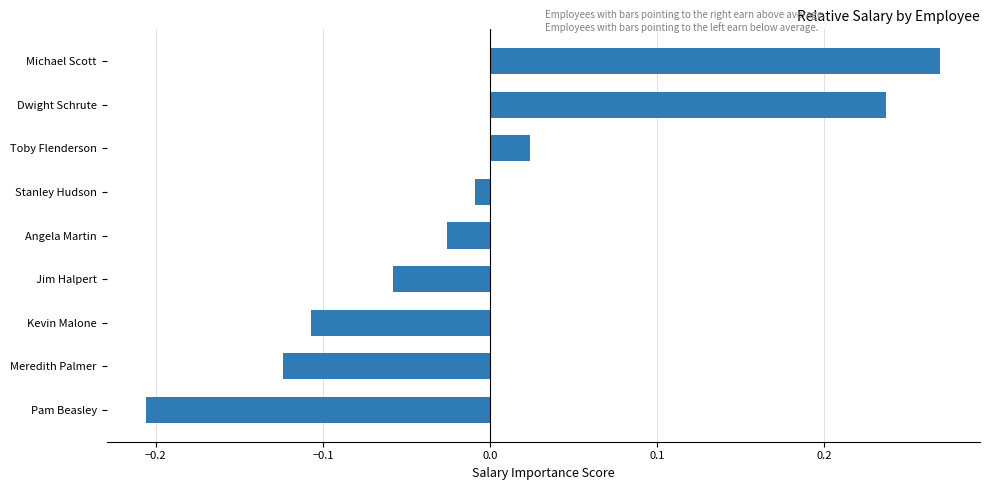

List the labels in order of value, smallest first.

Pam Beasley, Meredith Palmer, Kevin Malone, Jim Halpert, Angela Martin, Stanley Hudson, Toby Flenderson, Dwight Schrute, Michael Scott